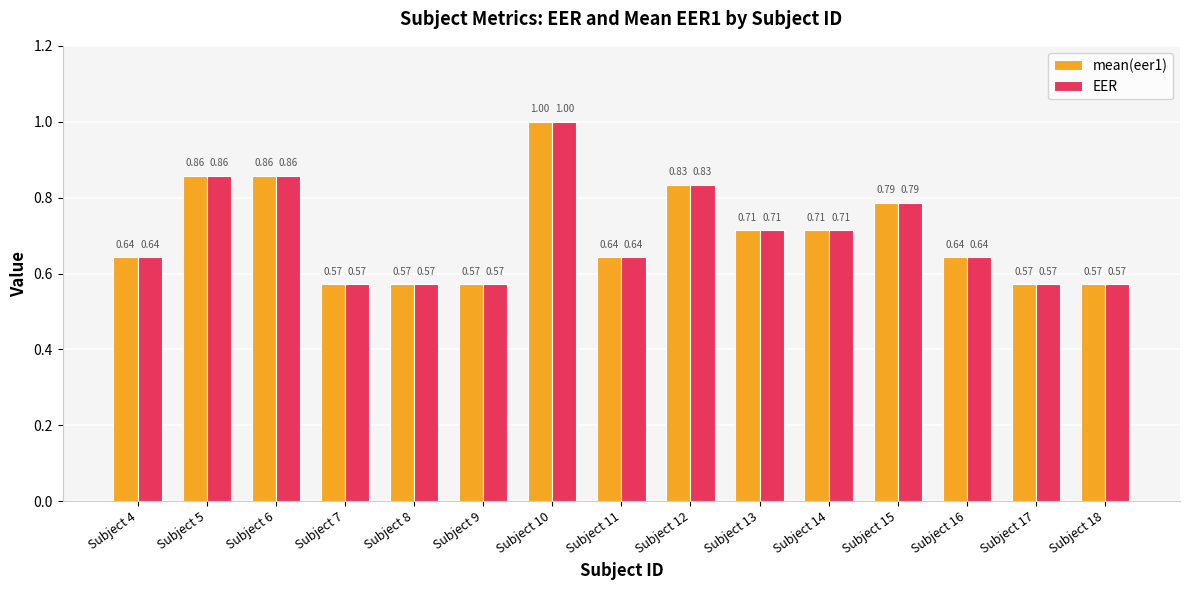

At which category is the sum across all series the highest?

Subject 10